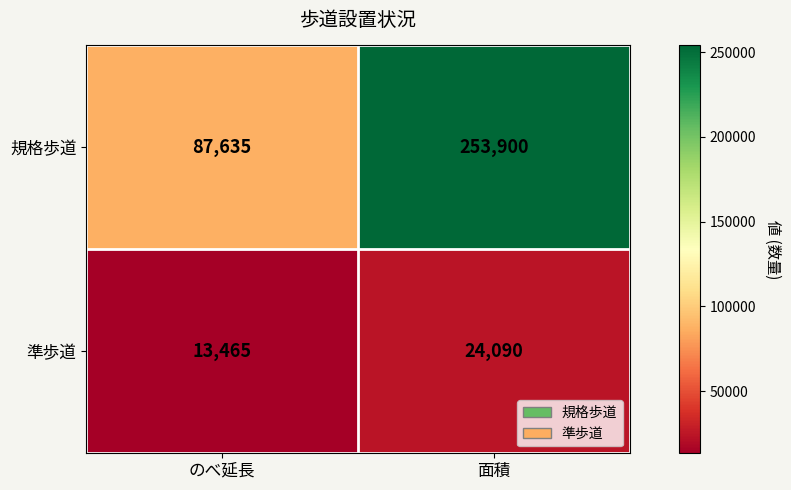

Which series changed the most between のべ延長 and 面積?

規格歩道